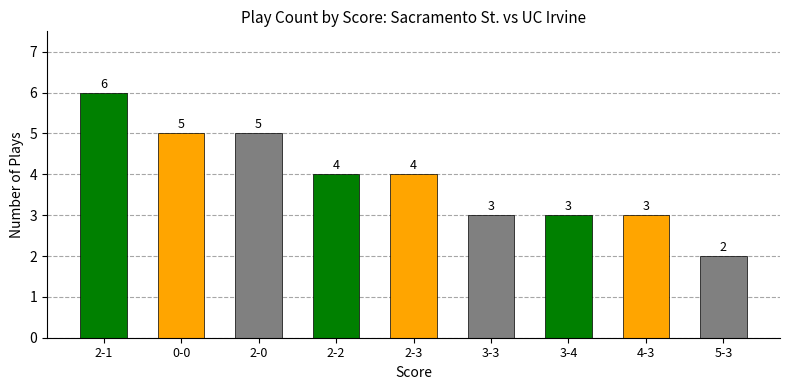

The chart shows a value of 1 at 3-3. True or false?

False